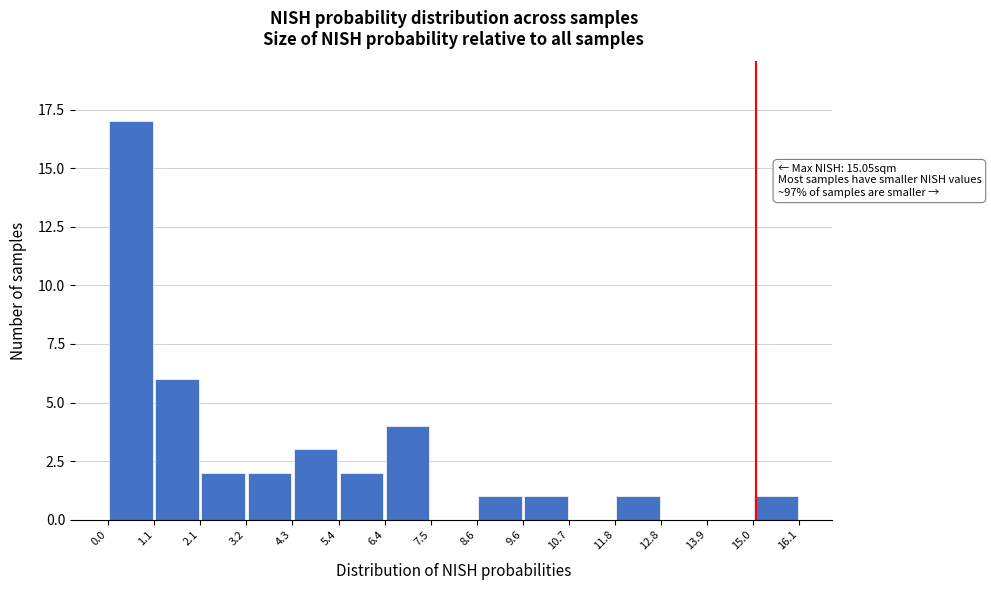

Which range on the x-axis has the tallest bar?

0.0 to 1.1